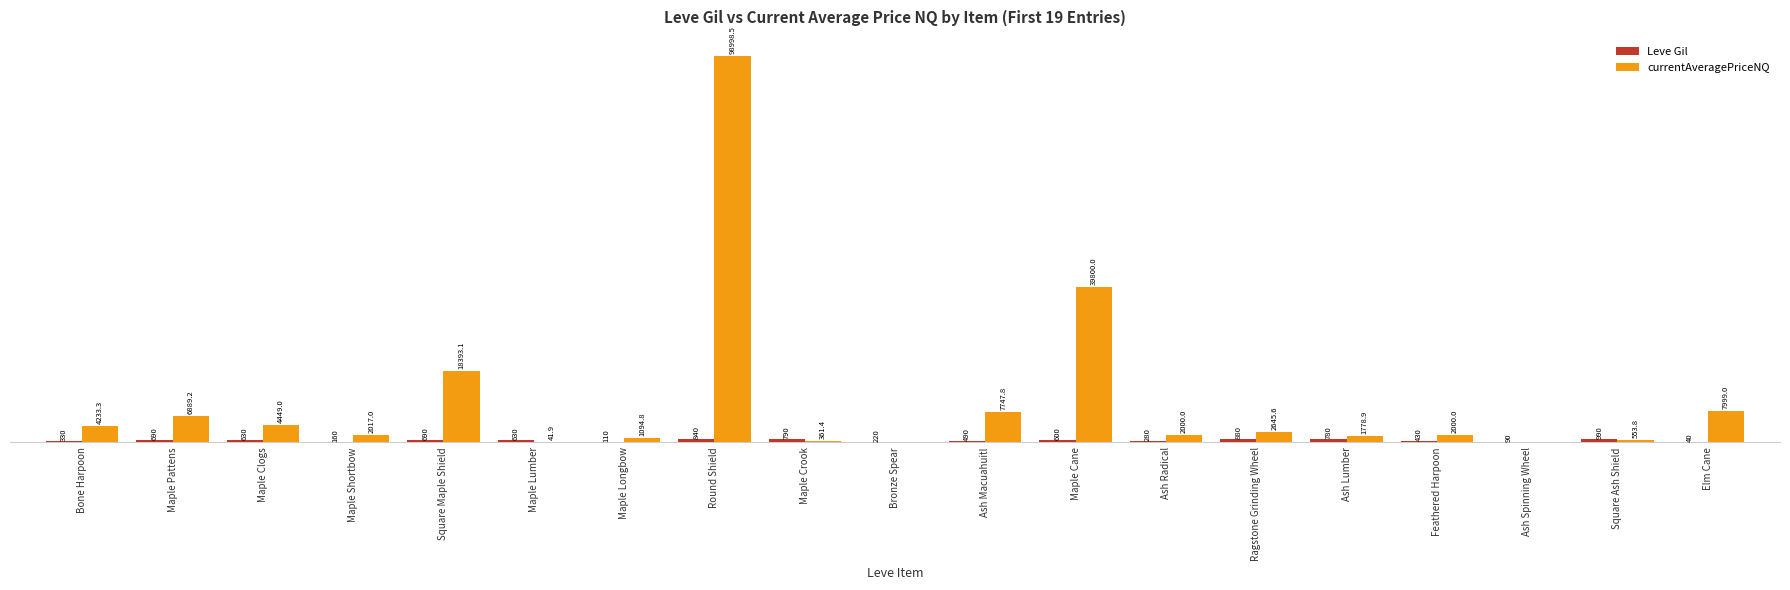

Which series has the largest total across all categories?

currentAveragePriceNQ